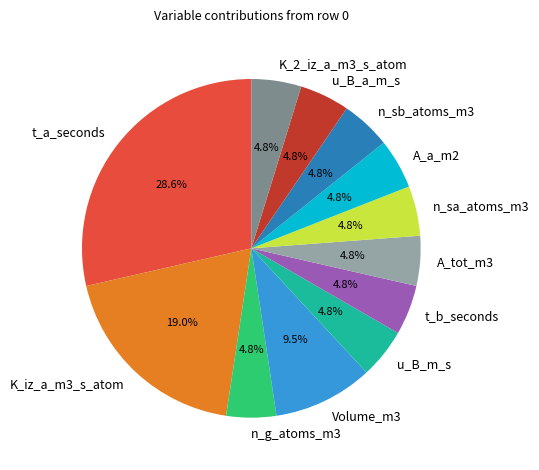

What percentage is NOT represented by u_B_a_m_s?

95.2%